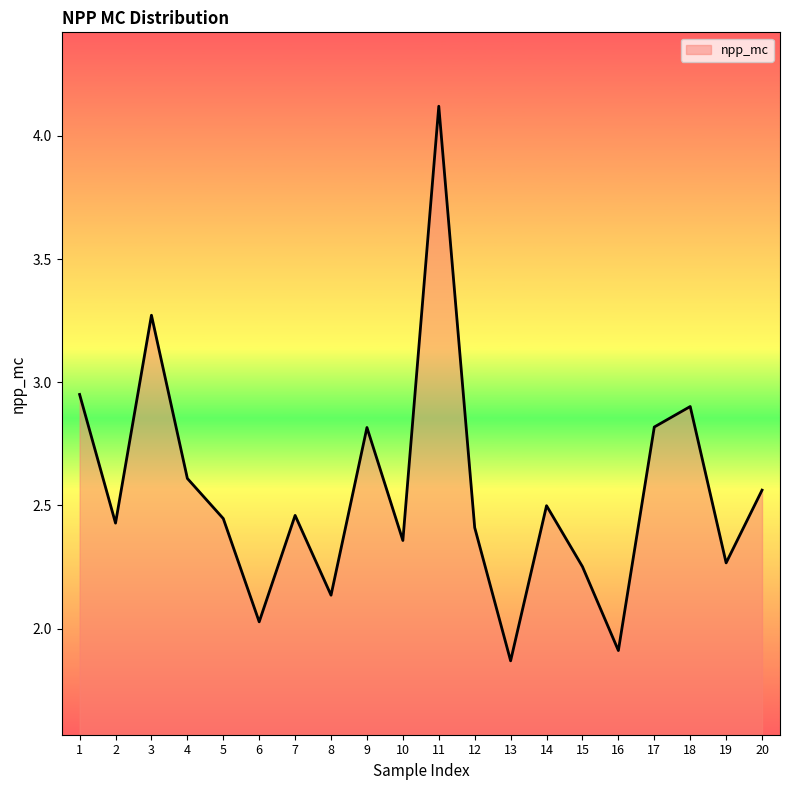

Which label corresponds to the largest value in the chart?

11